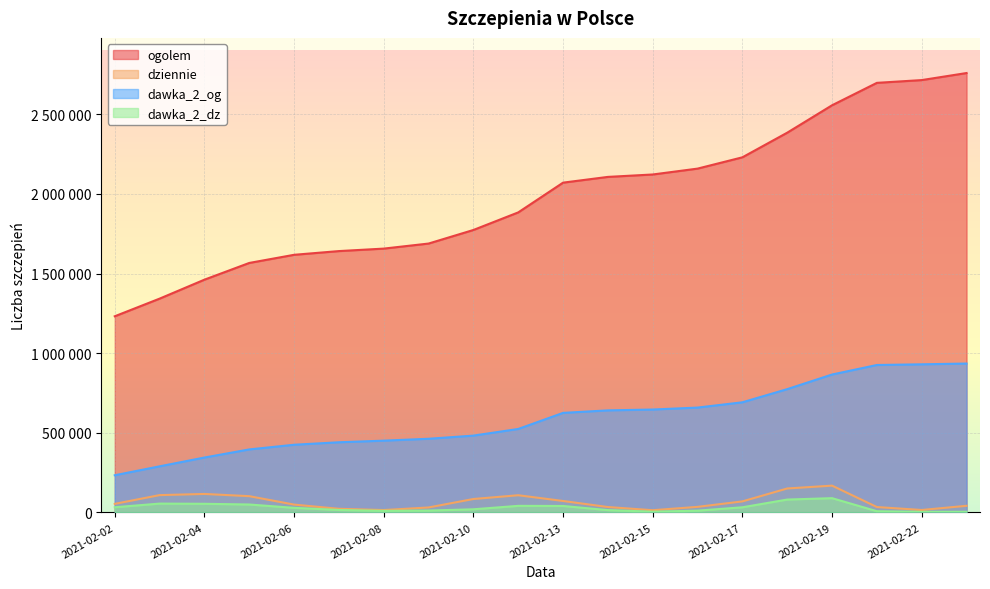

What is the average value of the ogolem series?

1983403